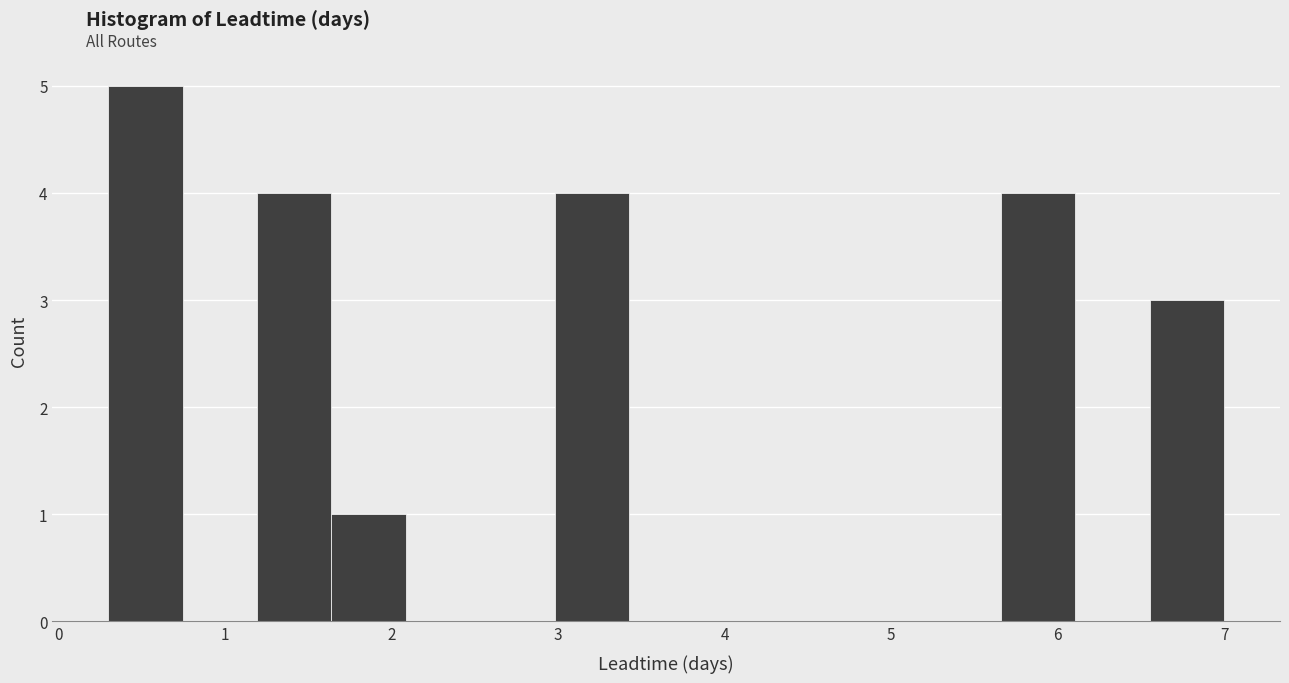

Reading left to right, list every bar in this chart as the range it spans on the x-axis followed by its height. Neither the bar edges nor the heights are printed on the chart, so give them approximately, as read against the axes.

0.3 to 0.7: 5
0.7 to 1.2: 0
1.2 to 1.6: 4
1.6 to 2.1: 1
2.1 to 2.5: 0
2.5 to 3.0: 0
3.0 to 3.4: 4
3.4 to 3.9: 0
3.9 to 4.3: 0
4.3 to 4.8: 0
4.8 to 5.2: 0
5.2 to 5.7: 0
5.7 to 6.1: 4
6.1 to 6.6: 0
6.6 to 7.0: 3